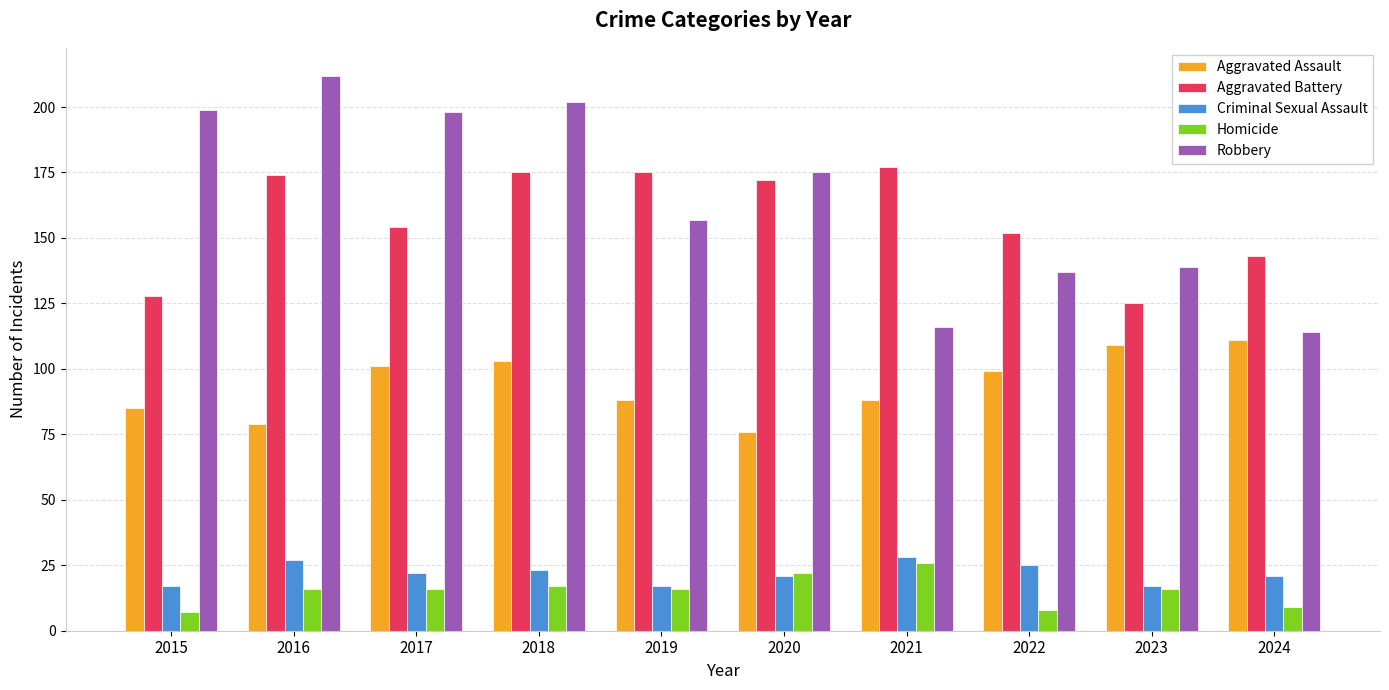

Which label corresponds to the largest value in the chart?

2016